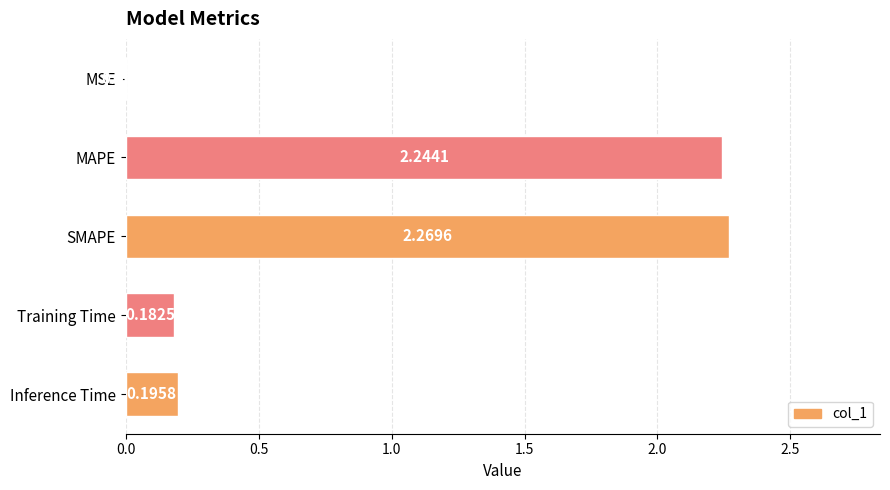

What is the change in value from MSE to Training Time?

+0.2